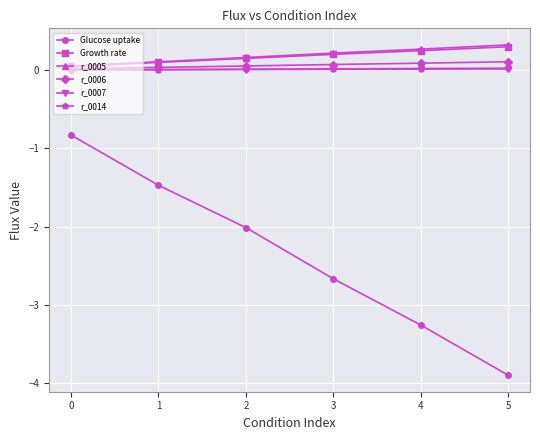

True or false: r_0014 and Glucose uptake cross at least once.

False